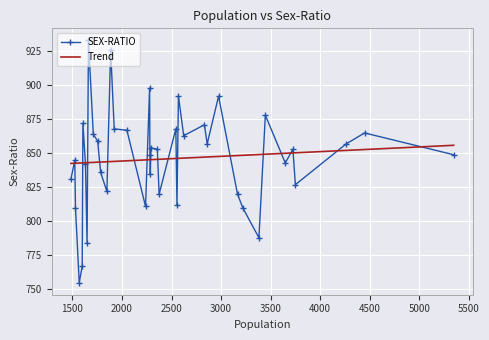

What is the difference between the maximum and minimum values?

178